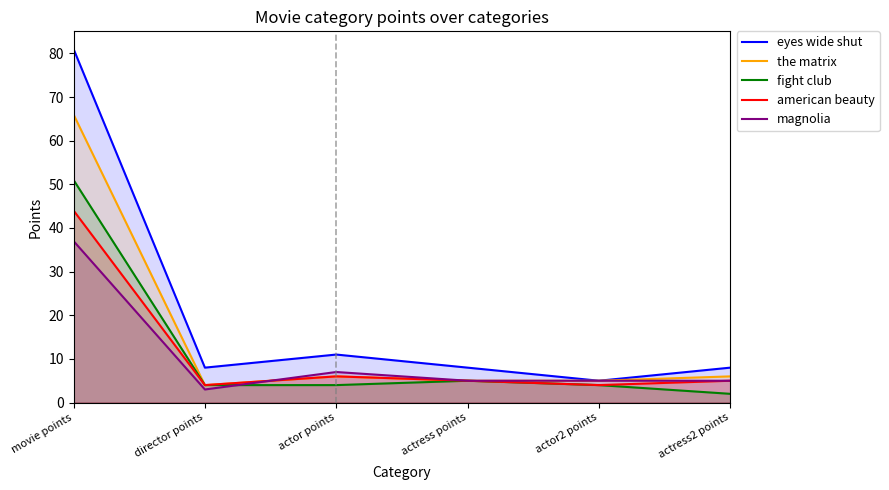

What is the total value across all series at actress points?

28